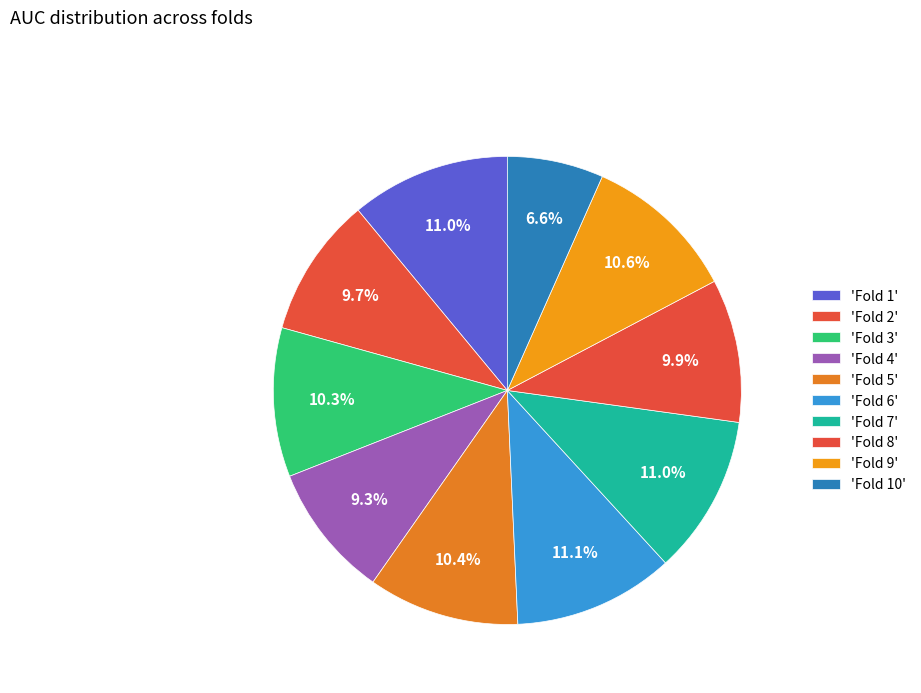

Count the number of slices in the pie.

10